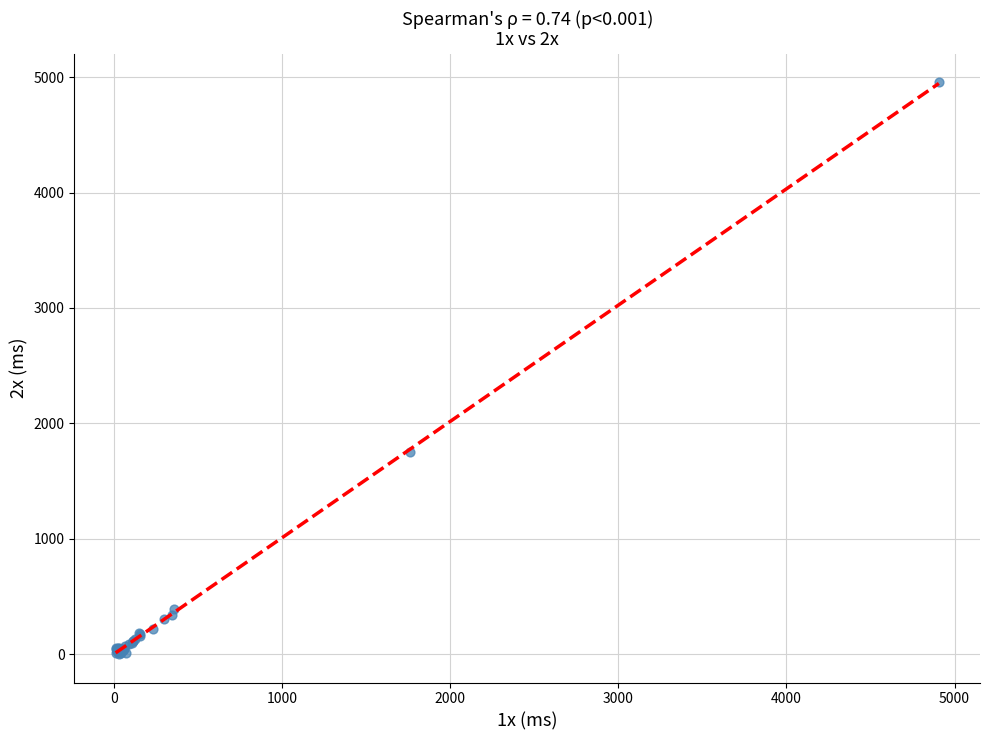

What Y value in the scatter plot is closest to 2478?

1750.8